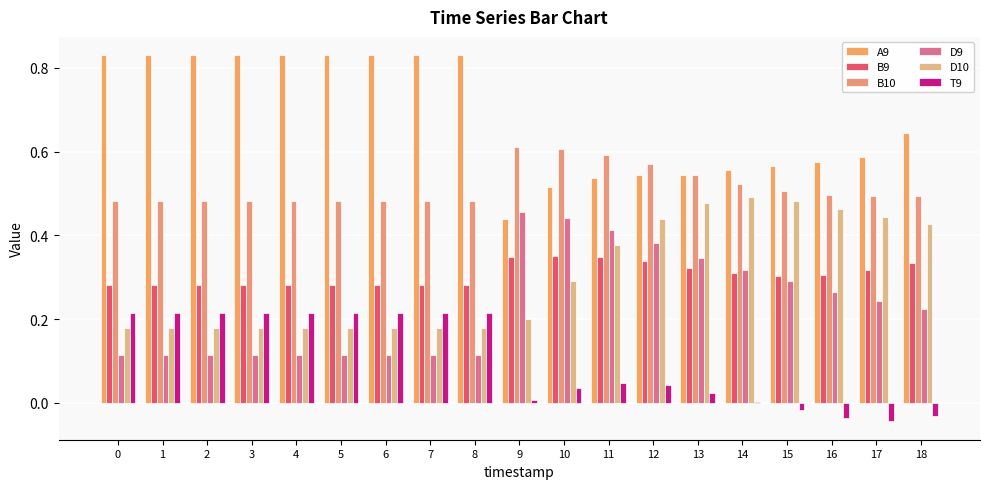

What is the value of the A9 bar at the 3rd from the left?

0.8